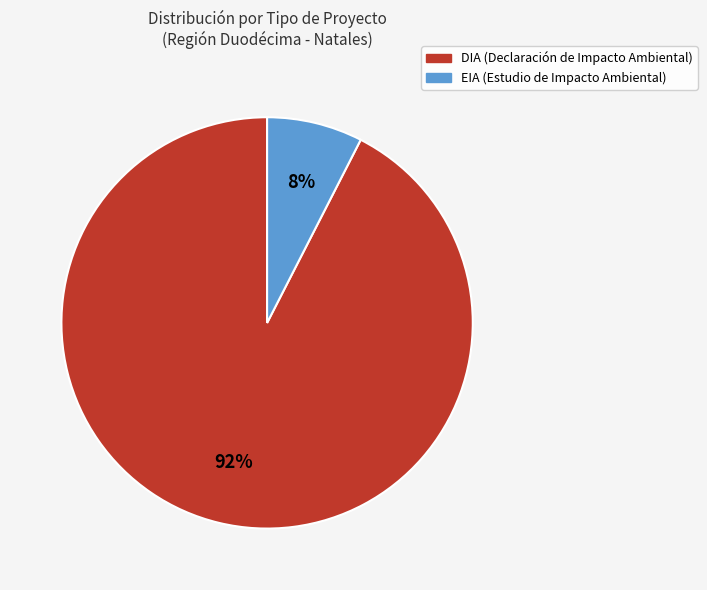

To the nearest percent, what portion does DIA represent?

92%